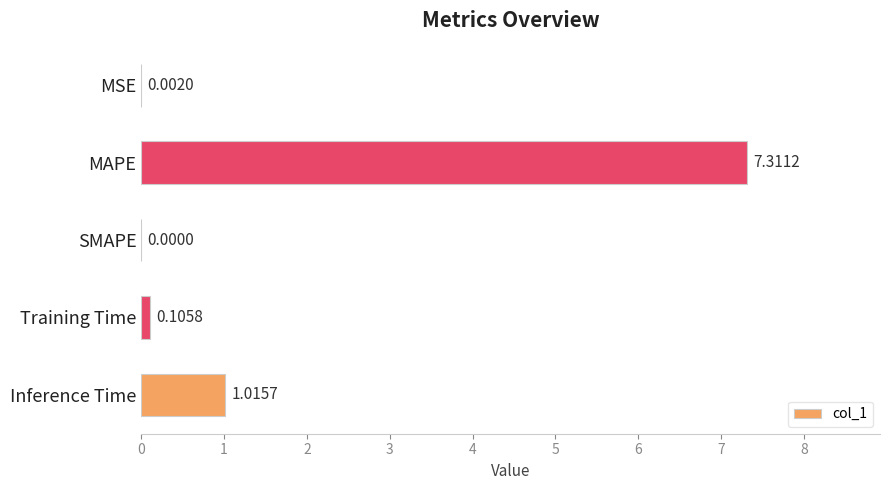

At which category does the chart reach its peak across all series?

MAPE